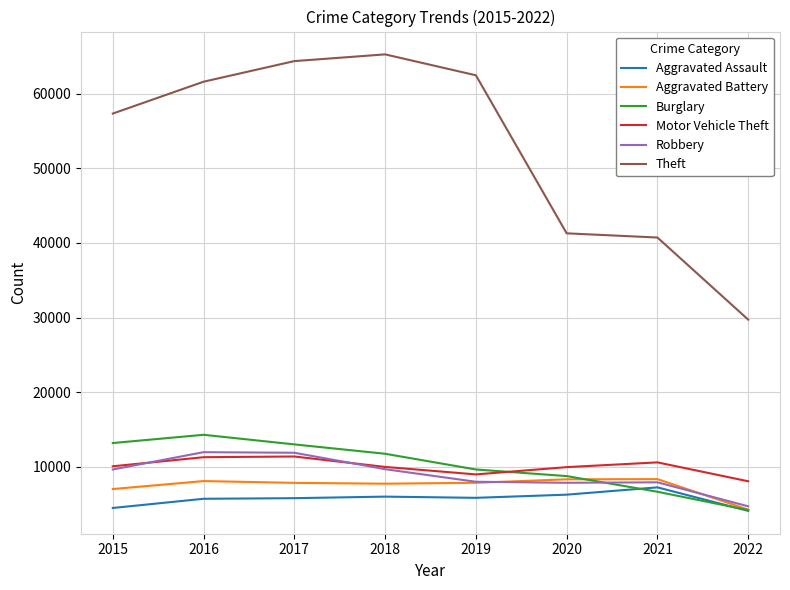

How many lines are shown in the chart?

6